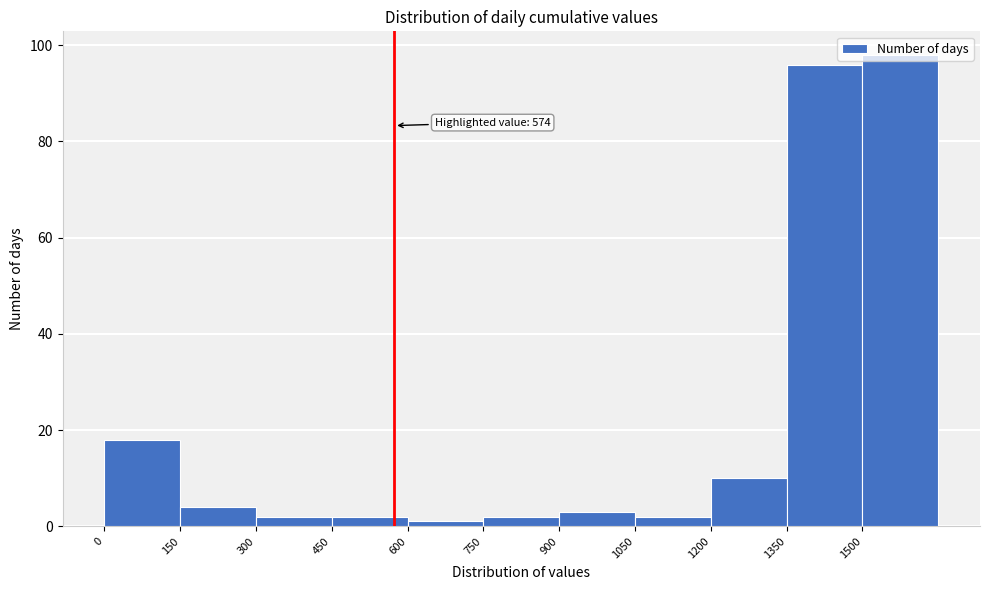

Which range on the x-axis has the tallest bar?

1500 to 1650